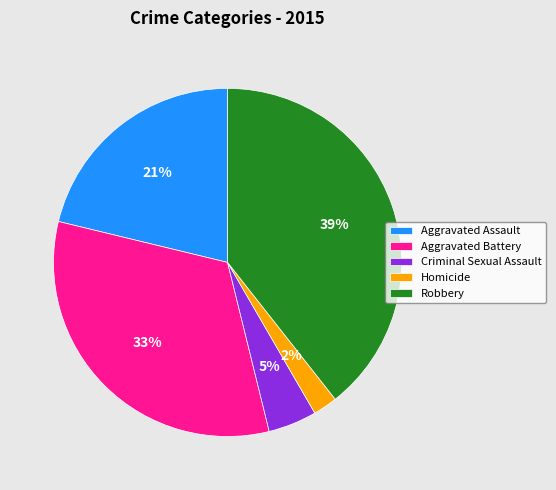

To the nearest percent, what is the difference between the largest and smallest slice percentages?

37%